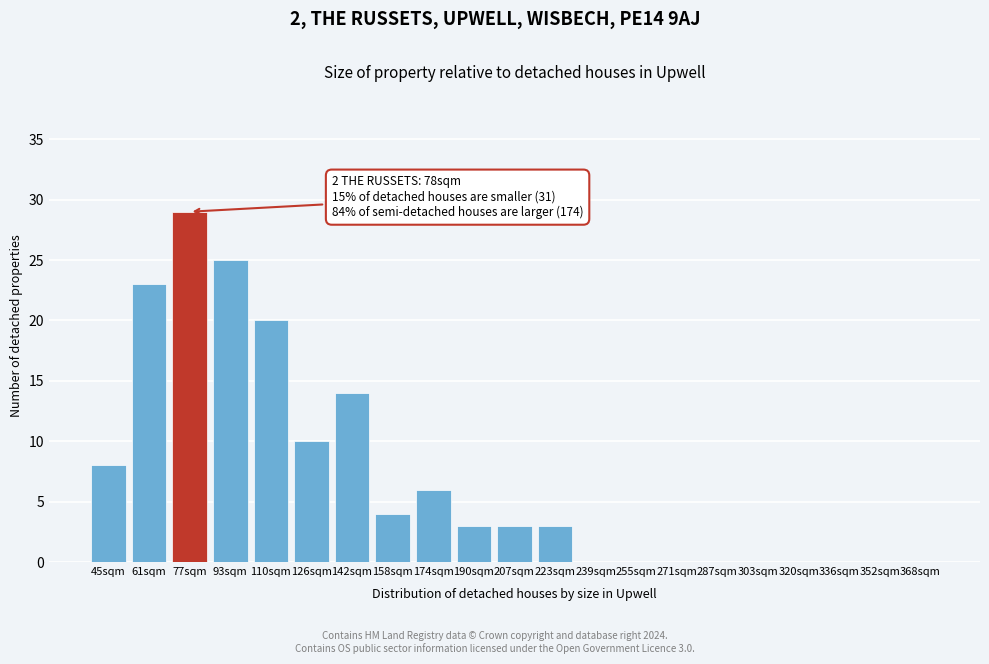

Reading left to right, transcribe all the data shown in this chart.

45sqm=8	61sqm=23	77sqm=29	93sqm=25	110sqm=20	126sqm=10	142sqm=14	158sqm=4	174sqm=6	190sqm=3	207sqm=3	223sqm=3	239sqm=0	255sqm=0	271sqm=0	287sqm=0	303sqm=0	320sqm=0	336sqm=0	352sqm=0	368sqm=0